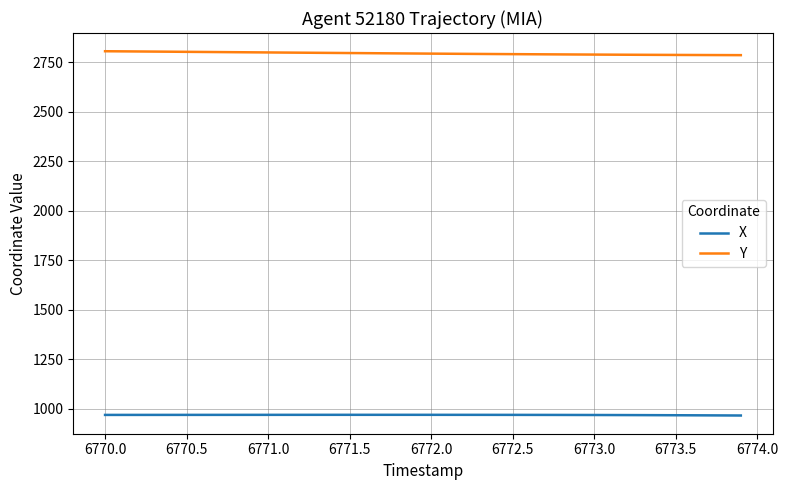

What is the highest value of the X series?

968.4